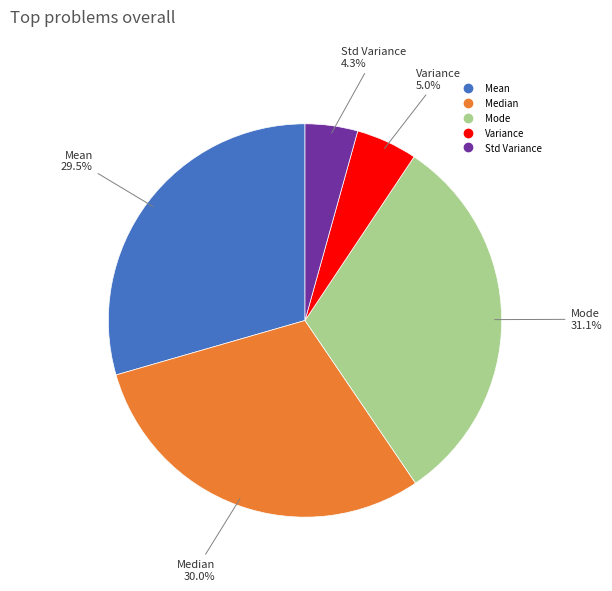

Count the number of slices in the pie.

5